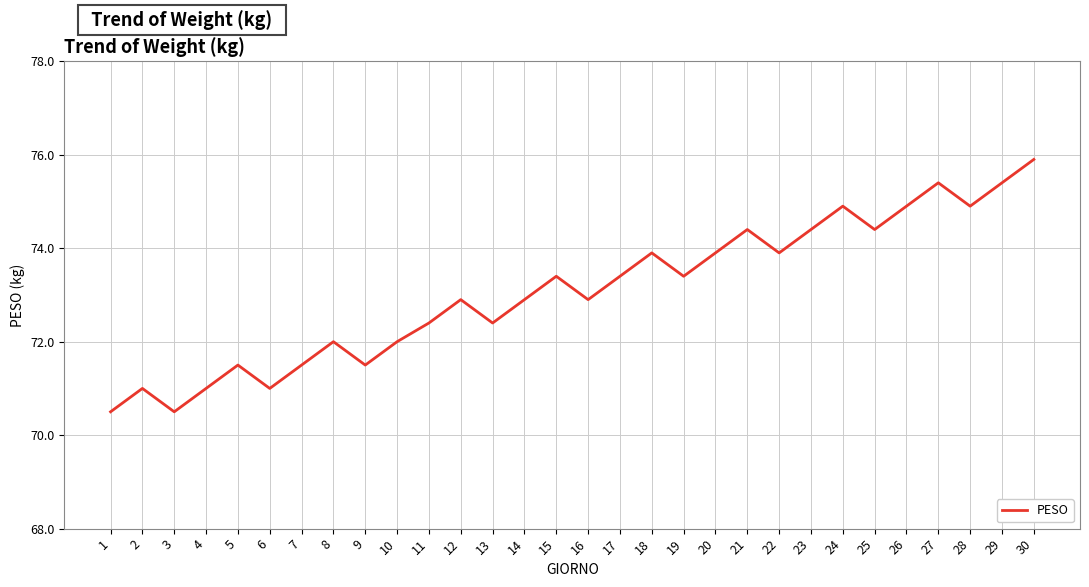

What is the minimum value shown in the chart?

70.5